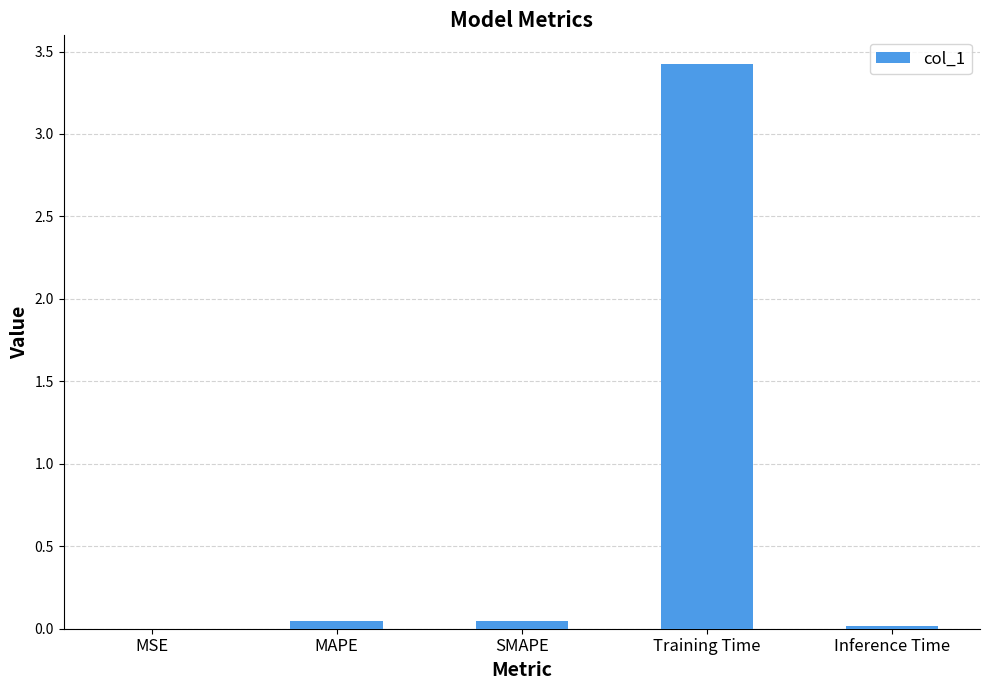

The value at Training Time is 5.9. True or false?

False